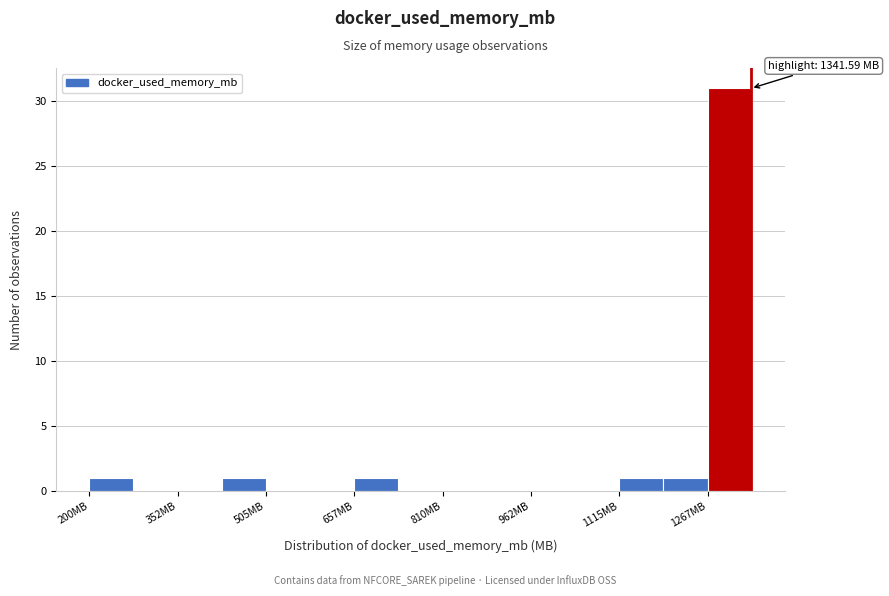

Read against the x-axis, roughly where is the centre of the tallest bar?

1300